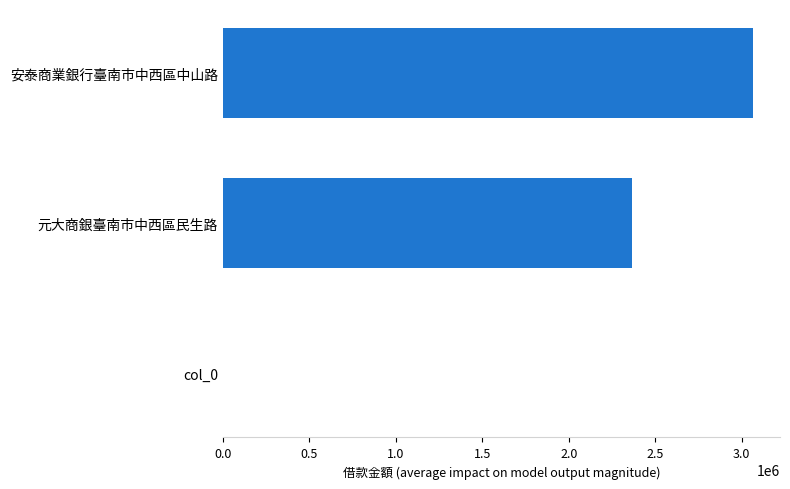

What is the greatest value displayed?

3067394